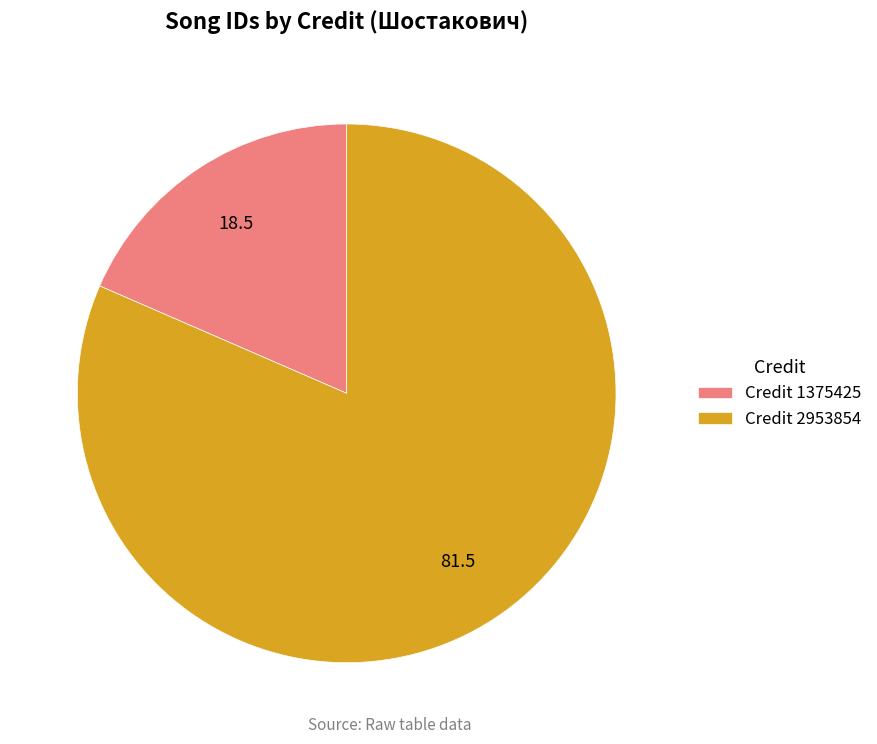

What is the largest slice in the pie chart?

Credit 2953854